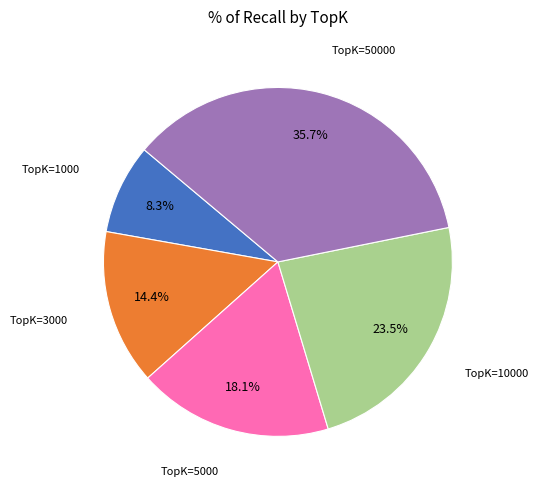

To the nearest percent, what is the average slice percentage?

20%